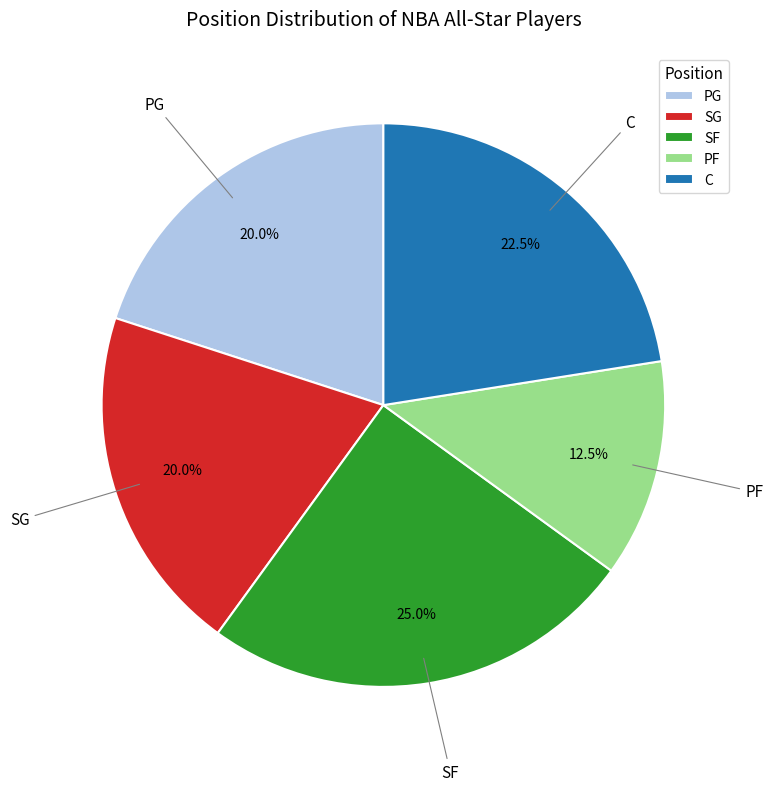

What is the total percentage of PG and SG?

40.0%